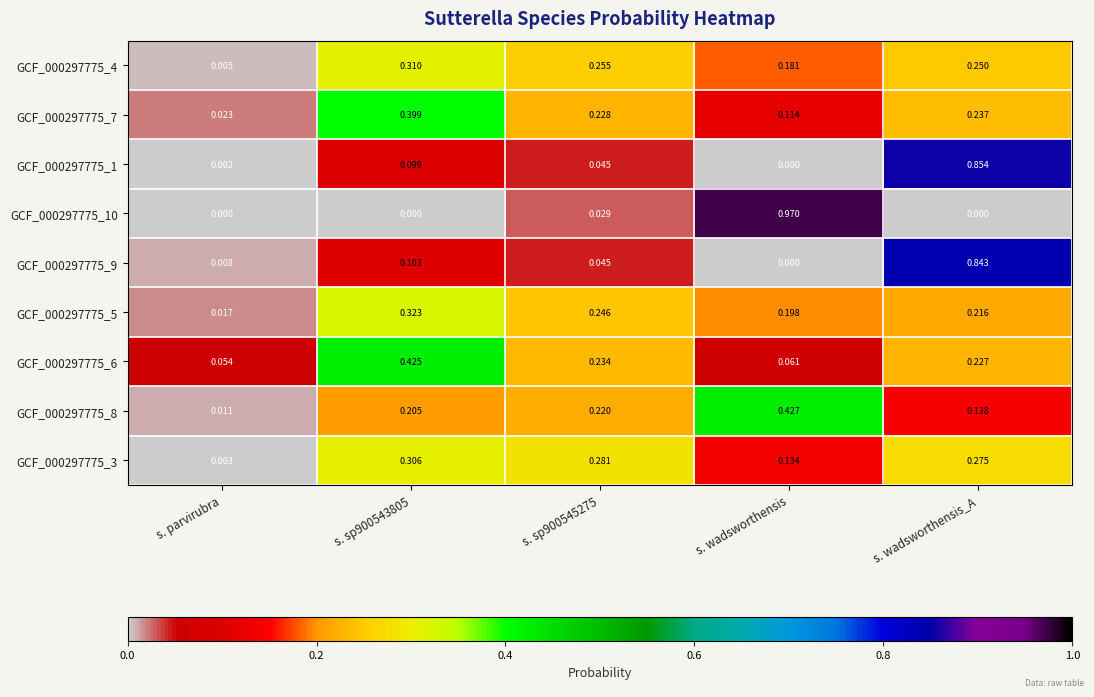

At which label does GCF_000297775_4 reach its minimum?

s. parvirubra